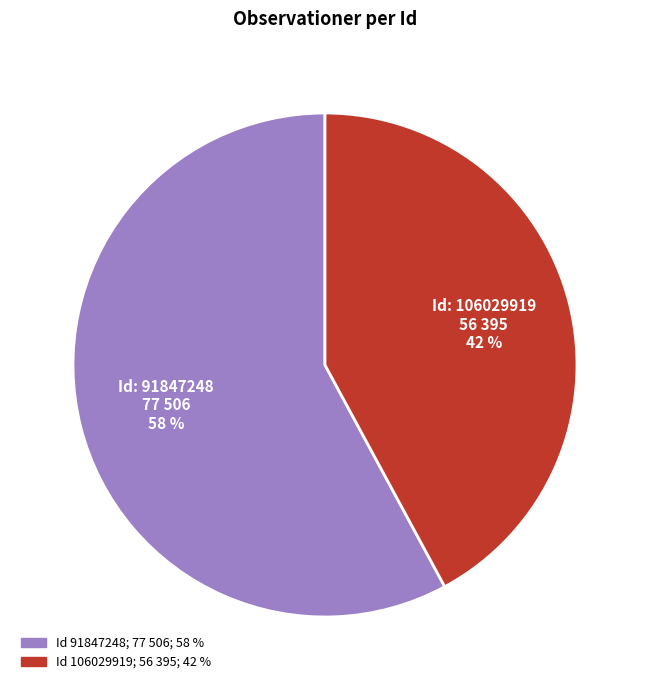

How many segments does this pie chart have?

2